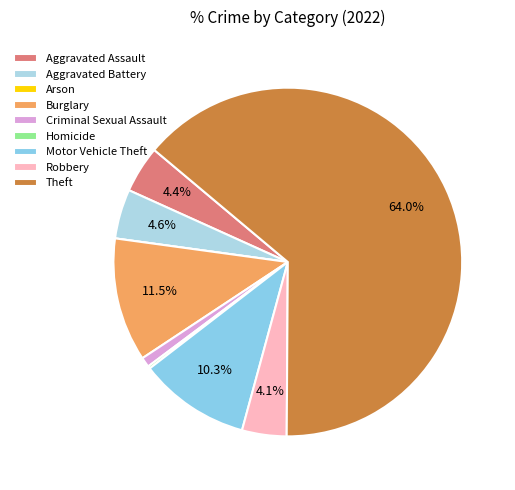

Which category has the biggest portion of the pie?

Theft